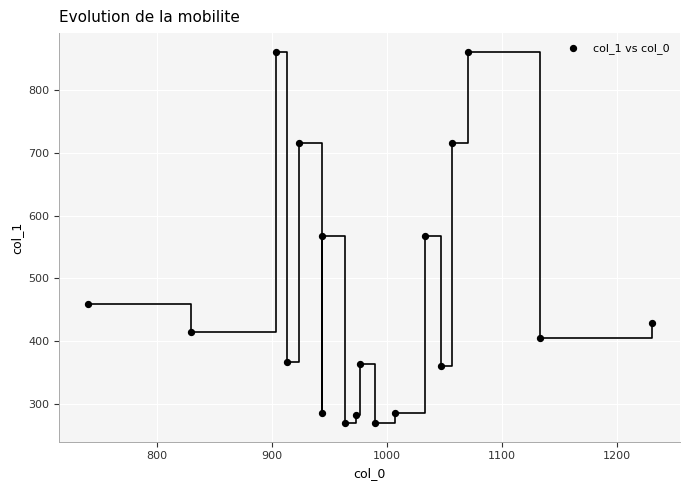

What is the range of Y values (max minus min)?

590.6